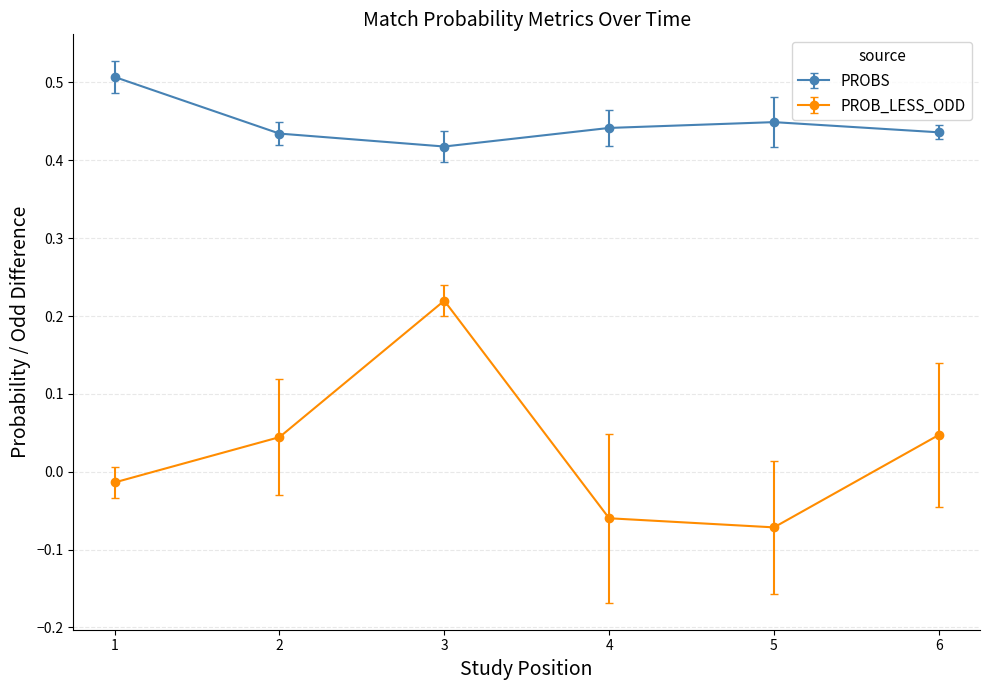

How many interior local valleys does the PROB_LESS_ODD series have?

1